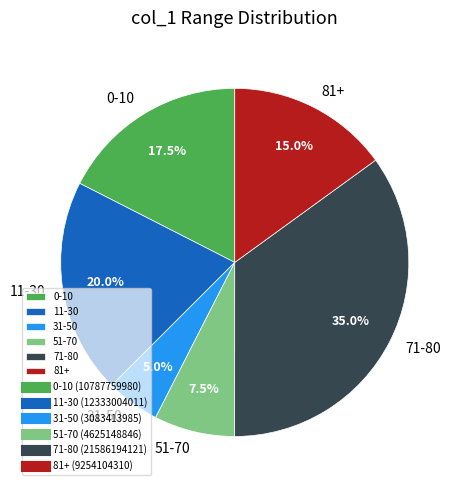

Which slice is the smallest?

31-50